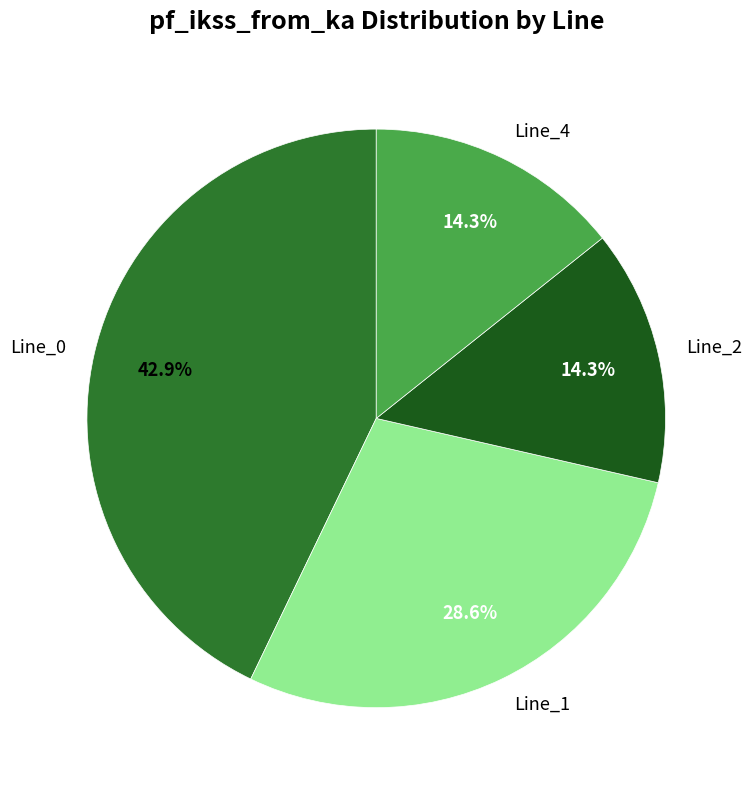

What portion of the pie excludes Line_4?

85.7%